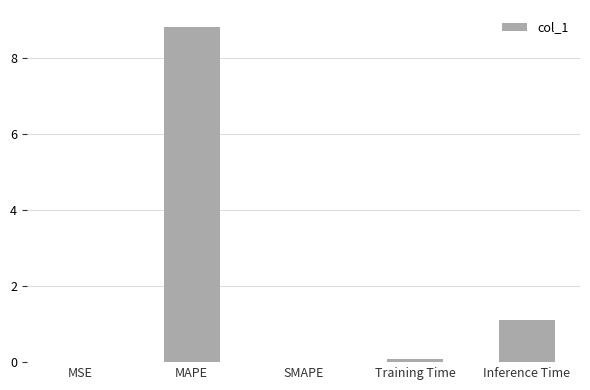

What is the maximum value shown in the chart?

8.8